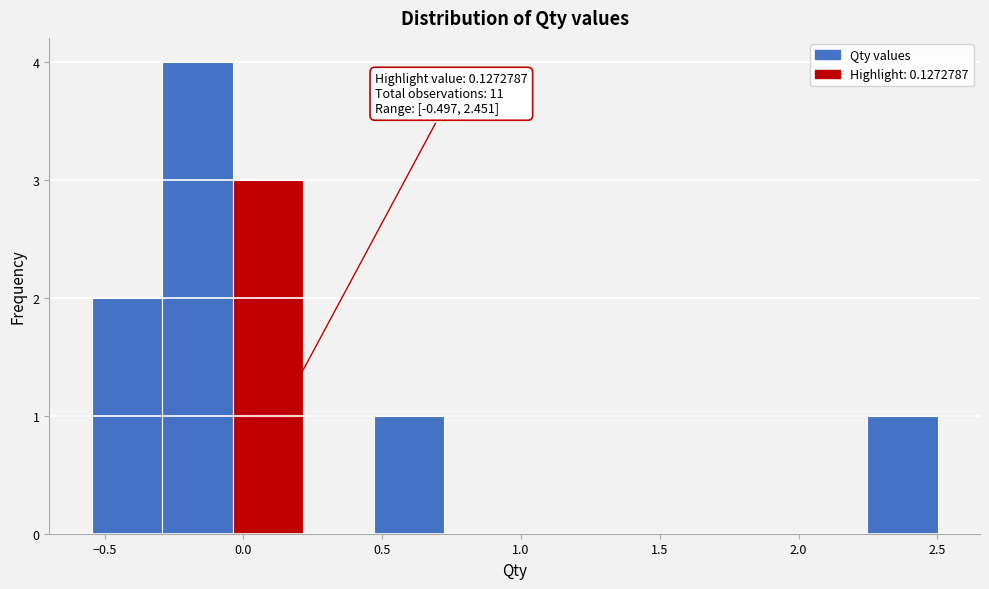

Over which range of the x-axis is the bar tallest?

-0.30 to -0.05